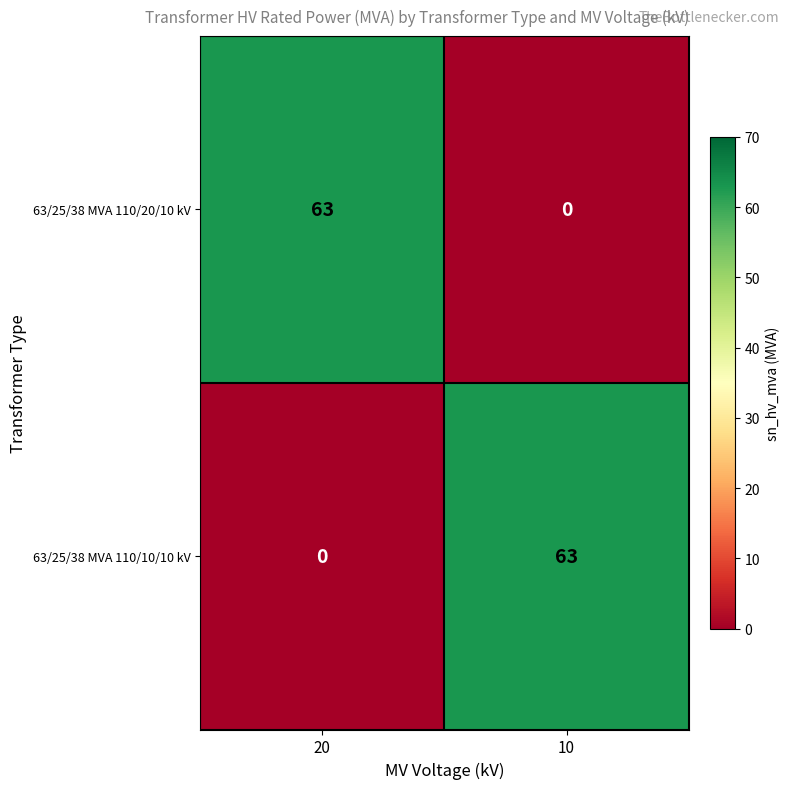

Reading left to right, list all the values displayed in this chart.

63/25/38 MVA 110/20/10 kV: 63	0
63/25/38 MVA 110/10/10 kV: 0	63